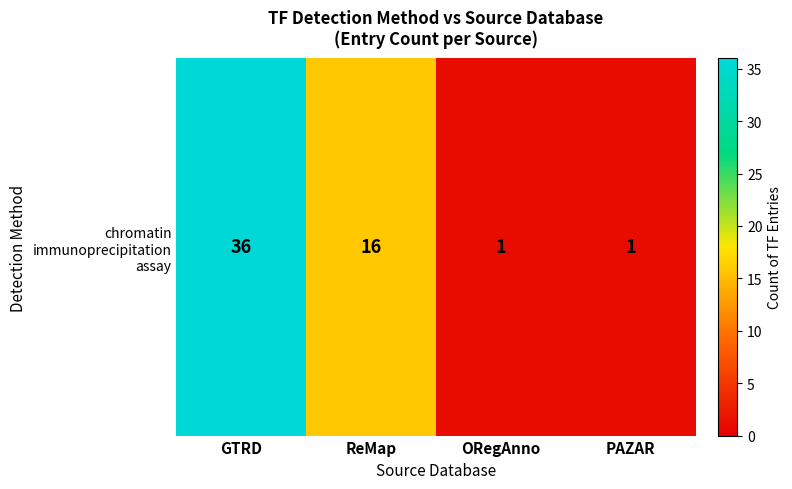

What is the sum of the values at ReMap and ORegAnno?

17